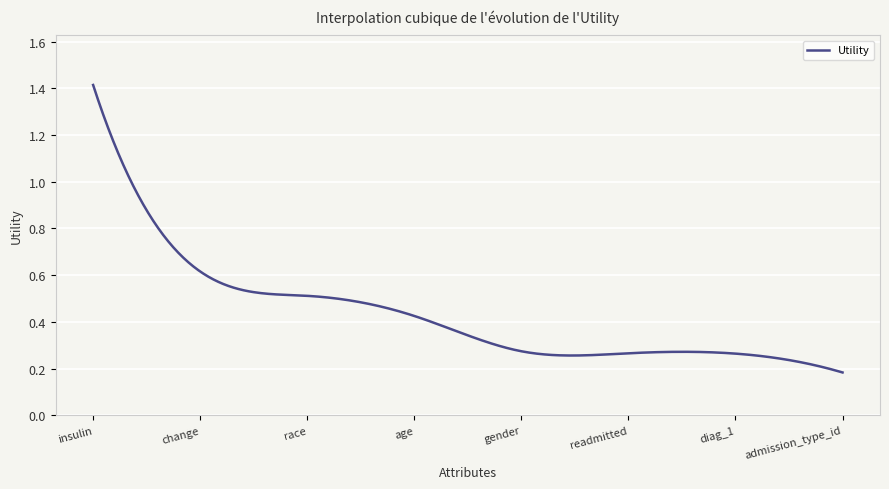

What is the difference between the maximum and minimum values?

1.2